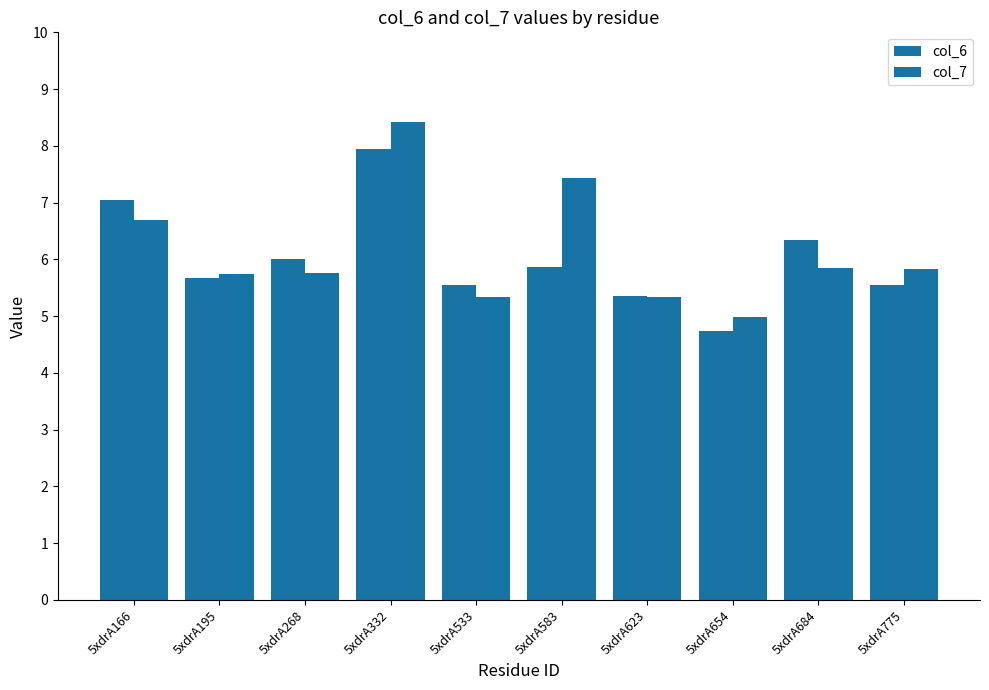

What is the difference between the highest and lowest values at 5xdrA166?

0.4